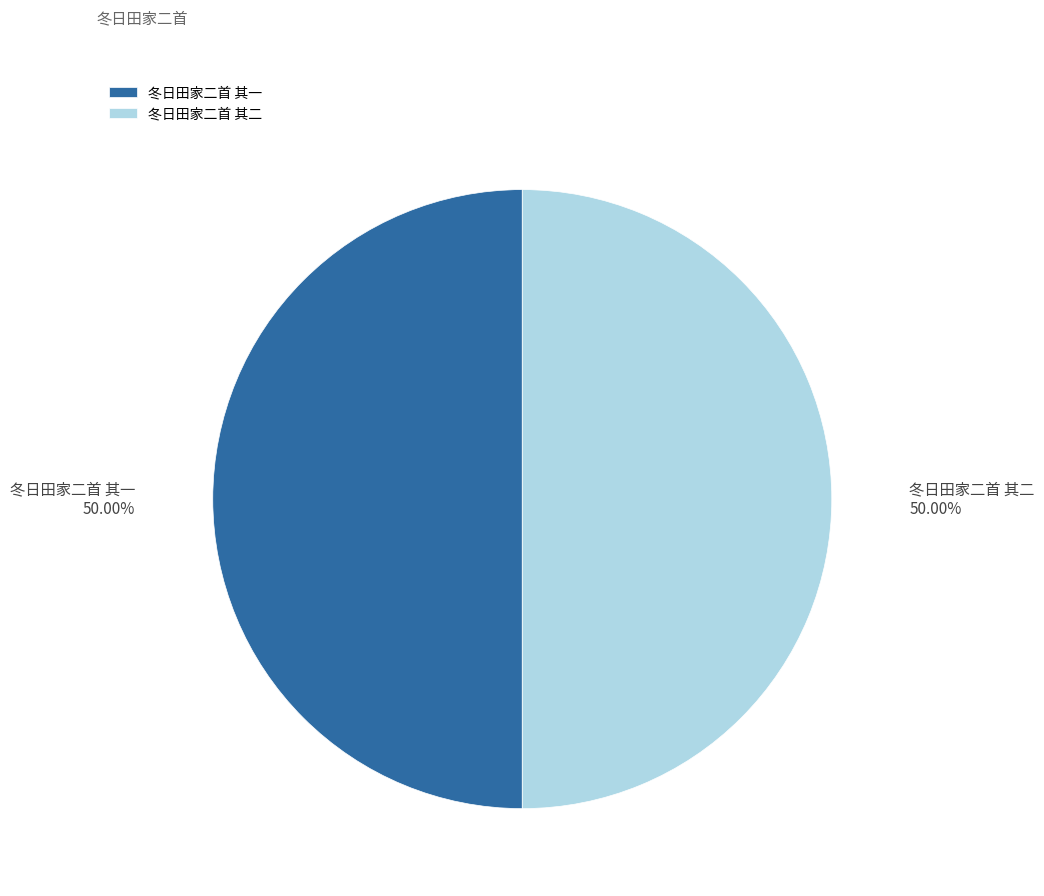

Approximately how many times larger is the value at 冬日田家二首 其一 compared to 冬日田家二首 其二?

1.0